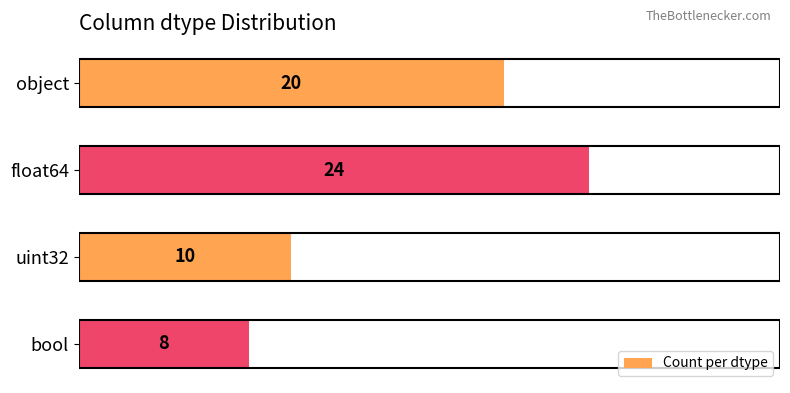

Which category has the lowest value across all series?

bool